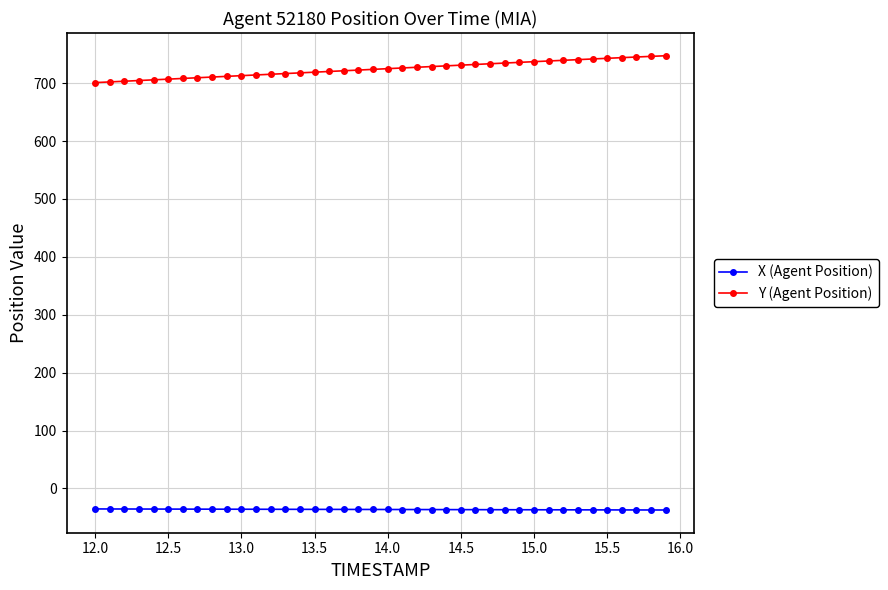

List the series in order of their overall mean, lowest first.

X (Agent Position), Y (Agent Position)